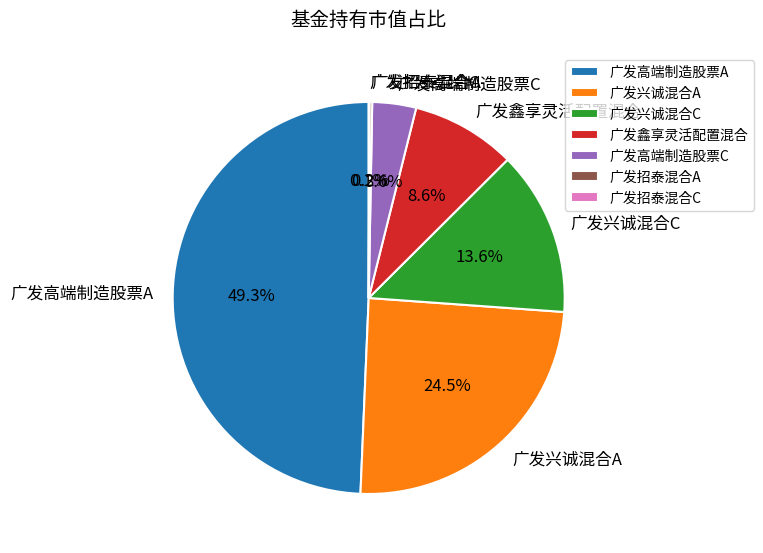

Is it true that 广发高端制造股票A is 49% of the pie?

True